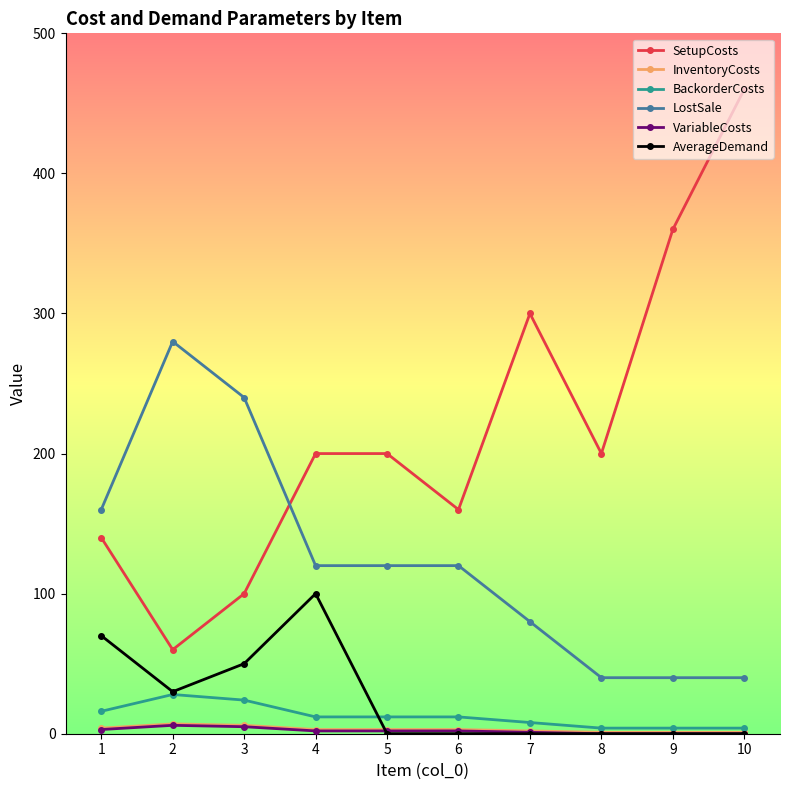

Where is the first local maximum for LostSale?

2